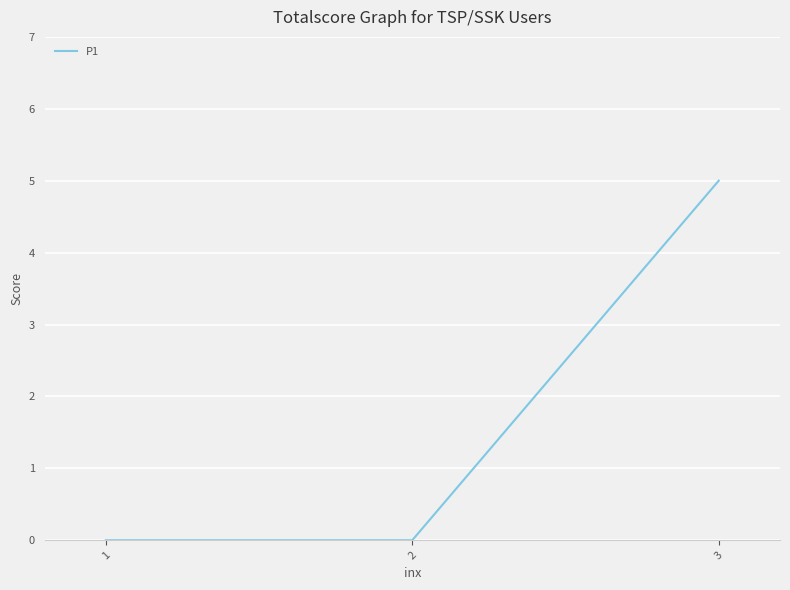

True or false: the data shows 0 at 1.

True